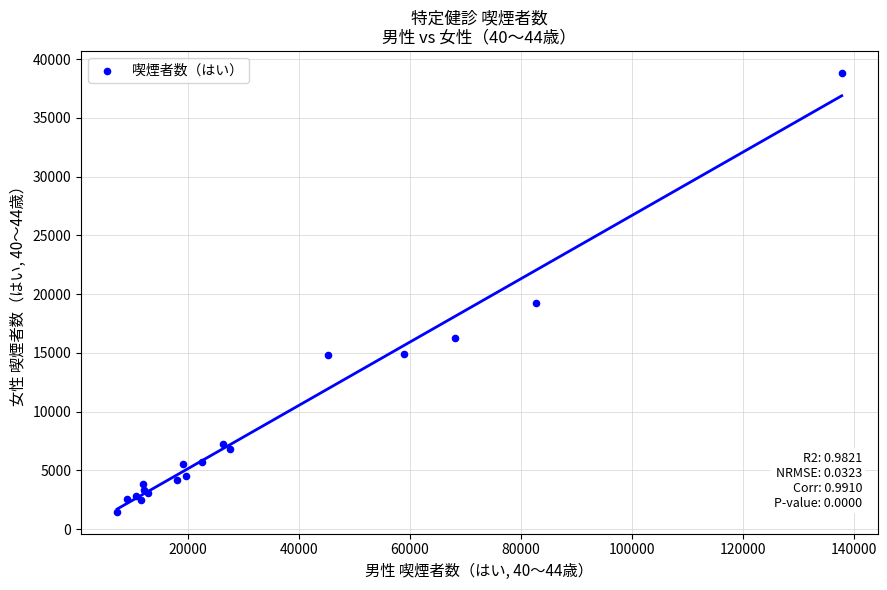

What Y value in the scatter plot is closest to 20151?

19242